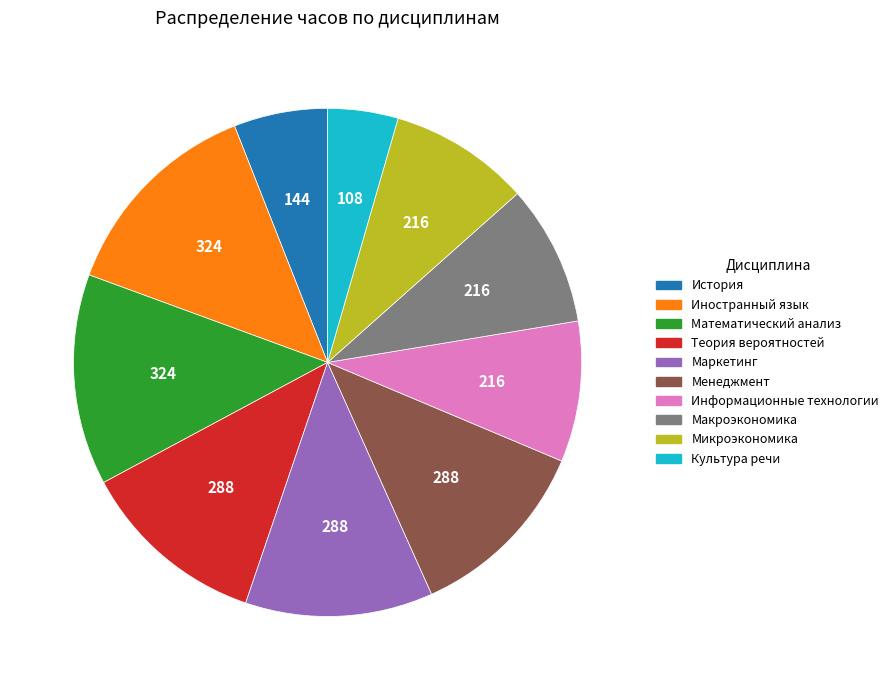

Which category has the smallest portion of the pie?

Культура речи